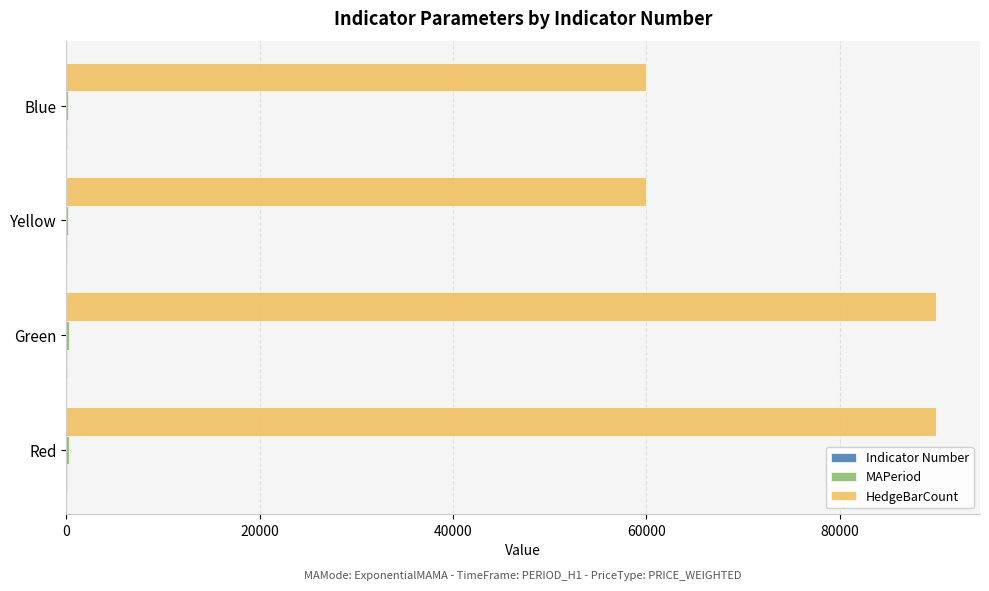

Which series changed the most between Green and Yellow?

HedgeBarCount